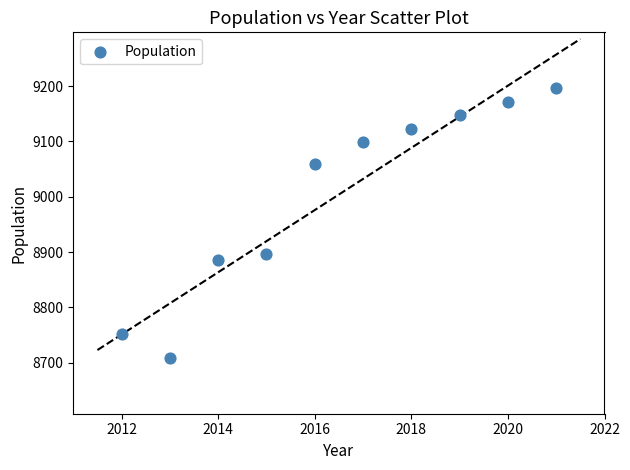

What is the range of Y values (max minus min)?

489